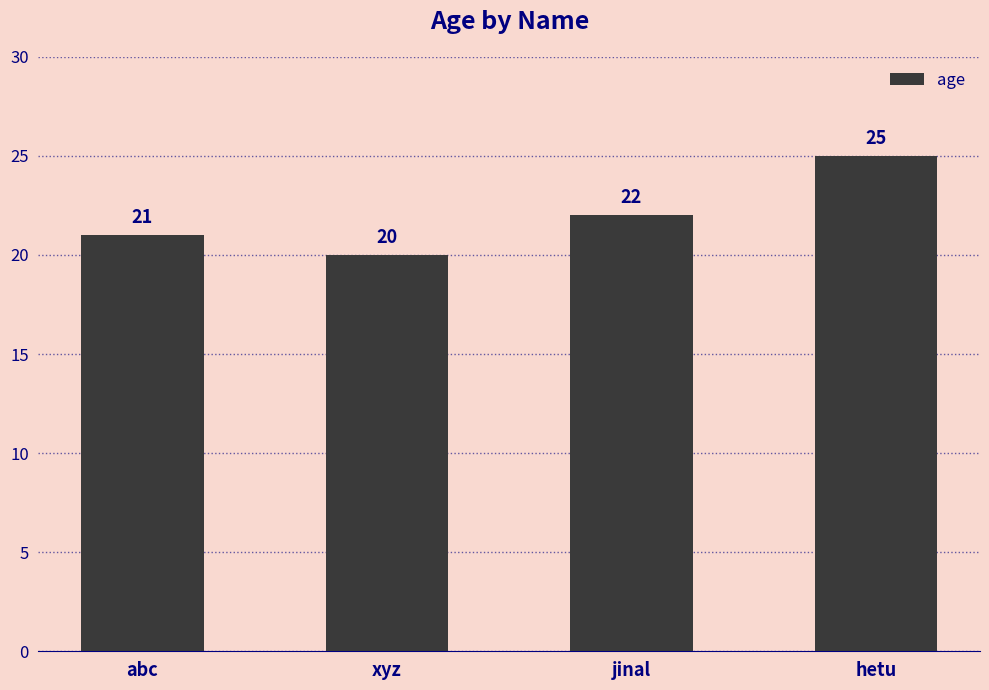

What is the smallest value displayed?

20